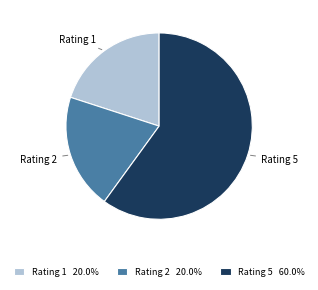

Which category has the biggest portion of the pie?

Rating 5